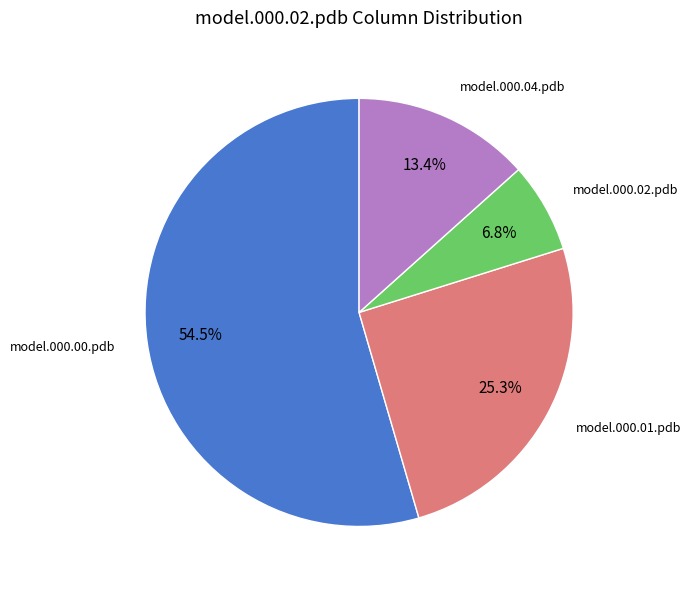

What portion of the pie excludes model.000.02.pdb?

93.2%